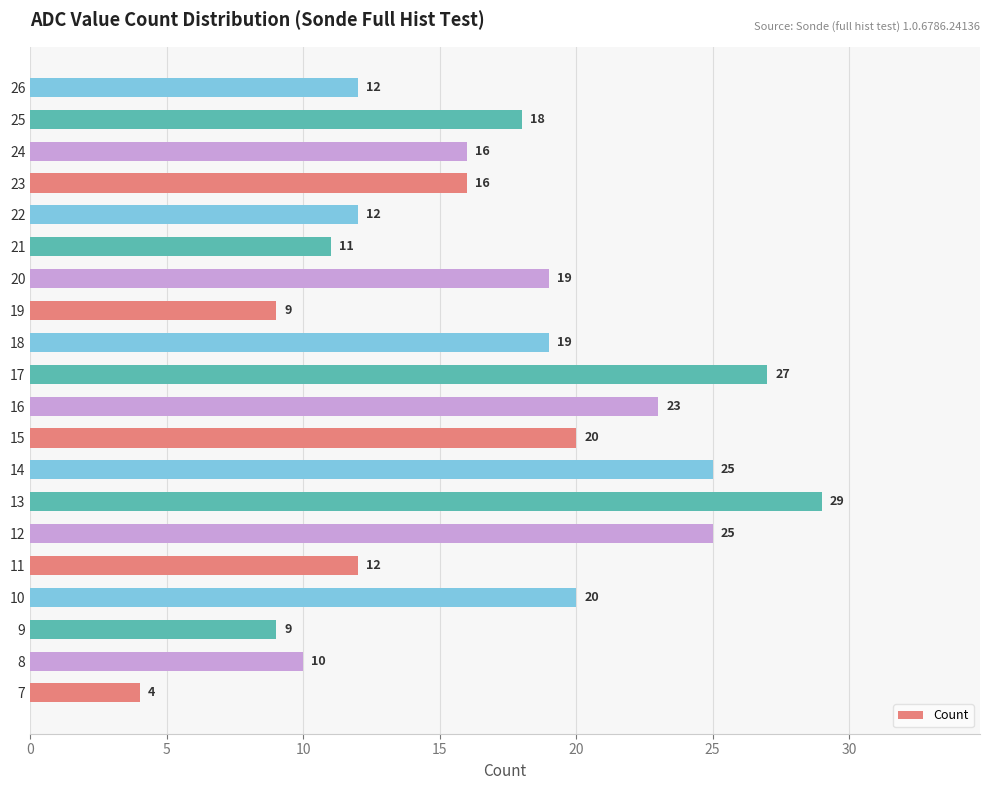

Which label corresponds to the smallest value in the chart?

7